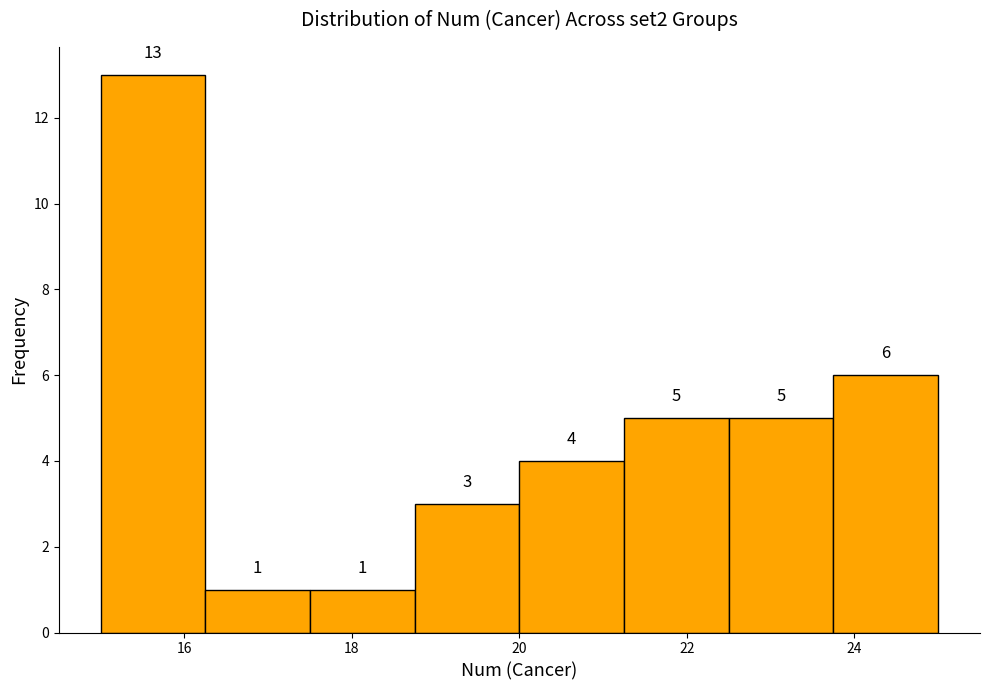

Reading left to right, transcribe this chart: for each bar, give the range it covers on the x-axis and its height. The bar edges are not printed on the chart, so give them approximately, as read against the axis.

15.00 to 16.25: 13
16.25 to 17.50: 1
17.50 to 18.75: 1
18.75 to 20.00: 3
20.00 to 21.25: 4
21.25 to 22.50: 5
22.50 to 23.75: 5
23.75 to 25.00: 6